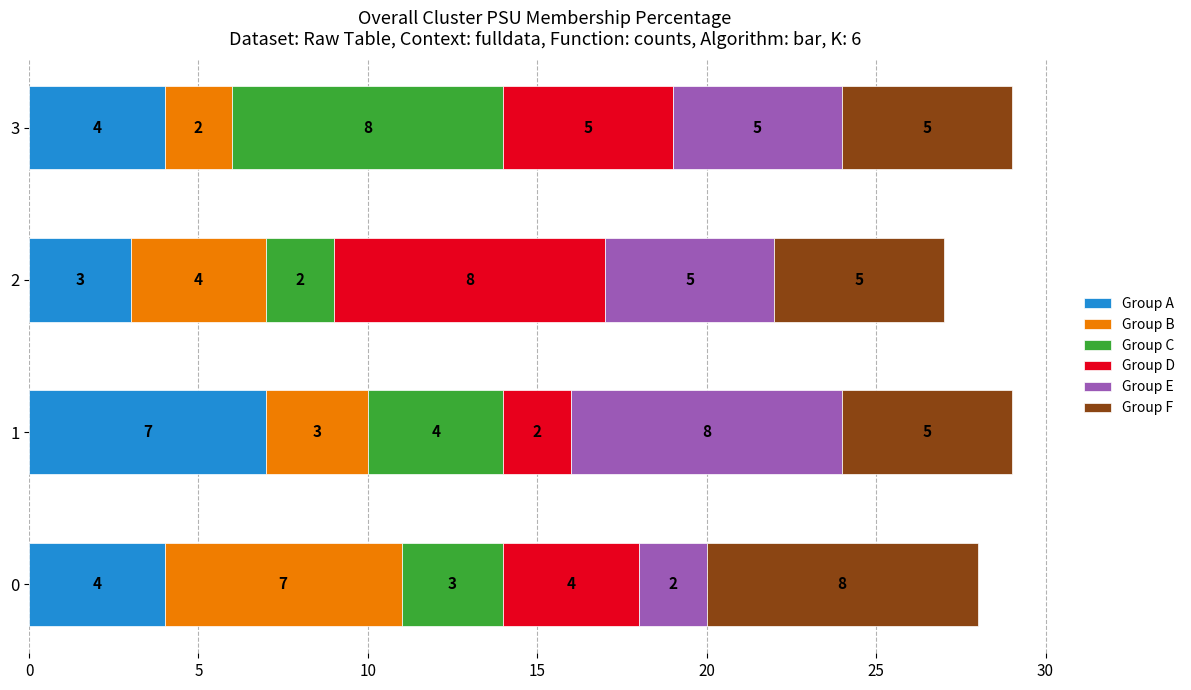

What is the minimum value for Group A?

3